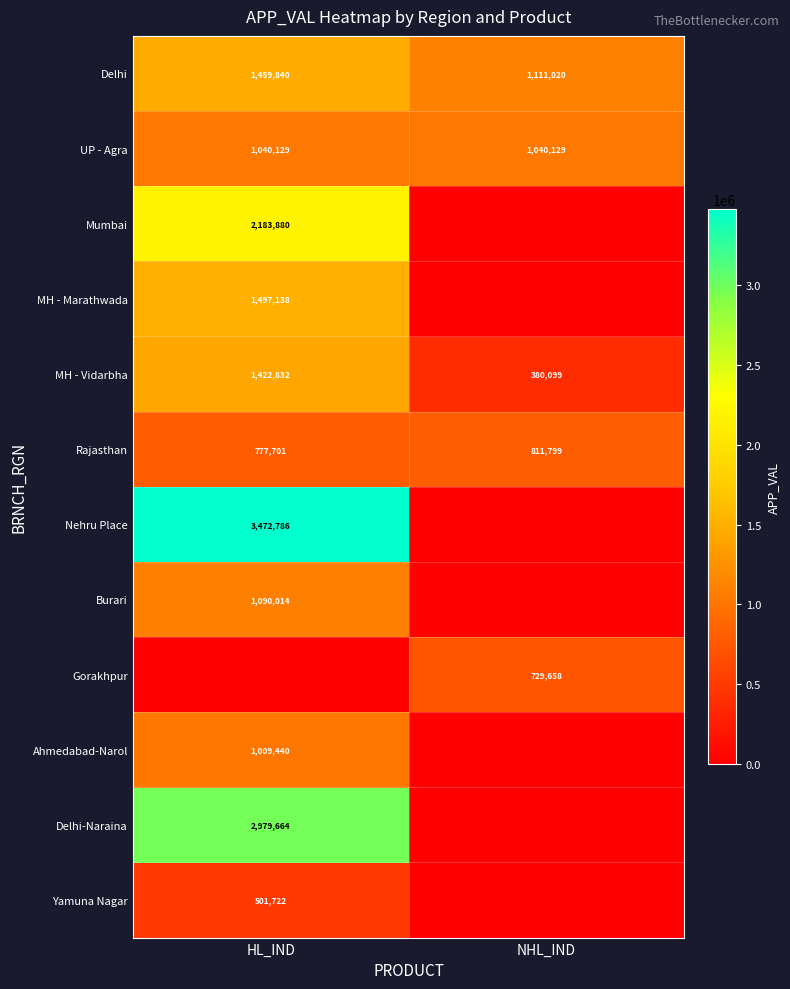

What is the sum of all UP - Agra values?

2080258